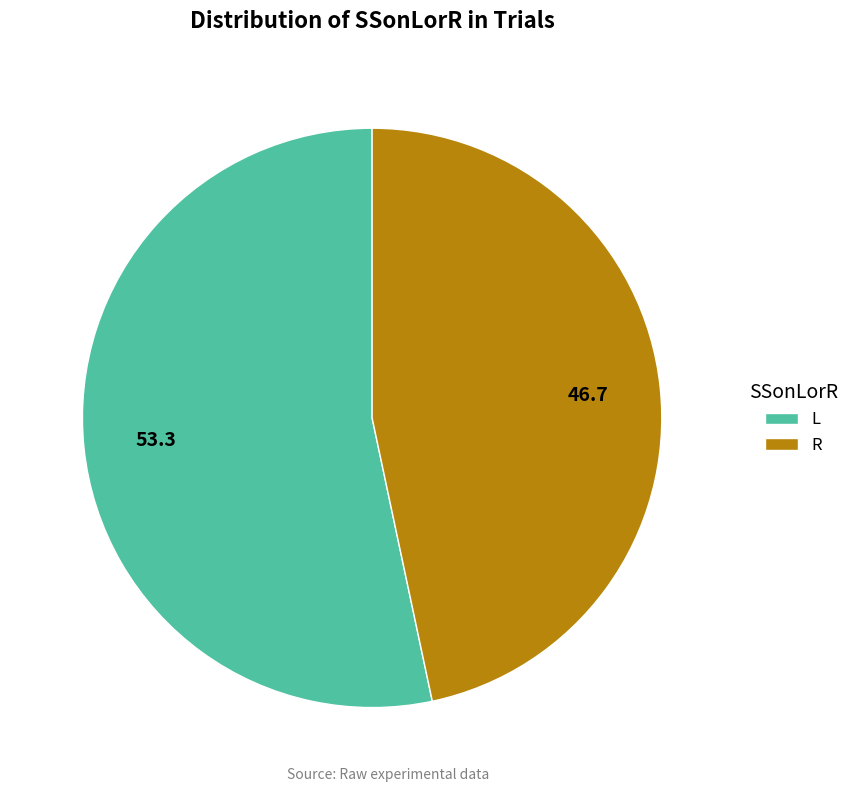

Rank the categories by value from highest to lowest.

L, R